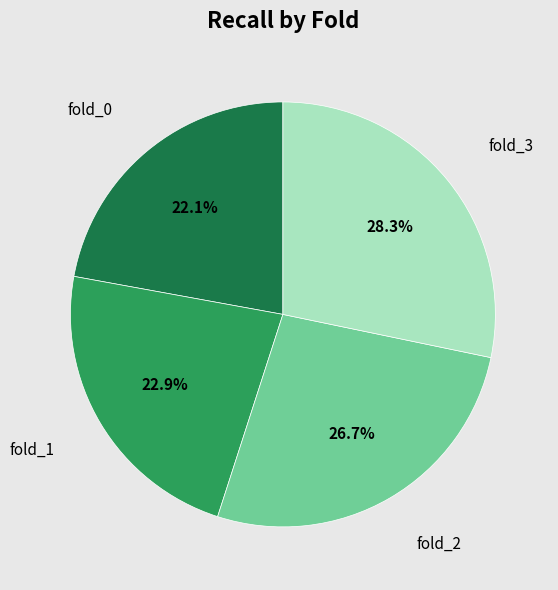

How many segments does this pie chart have?

4